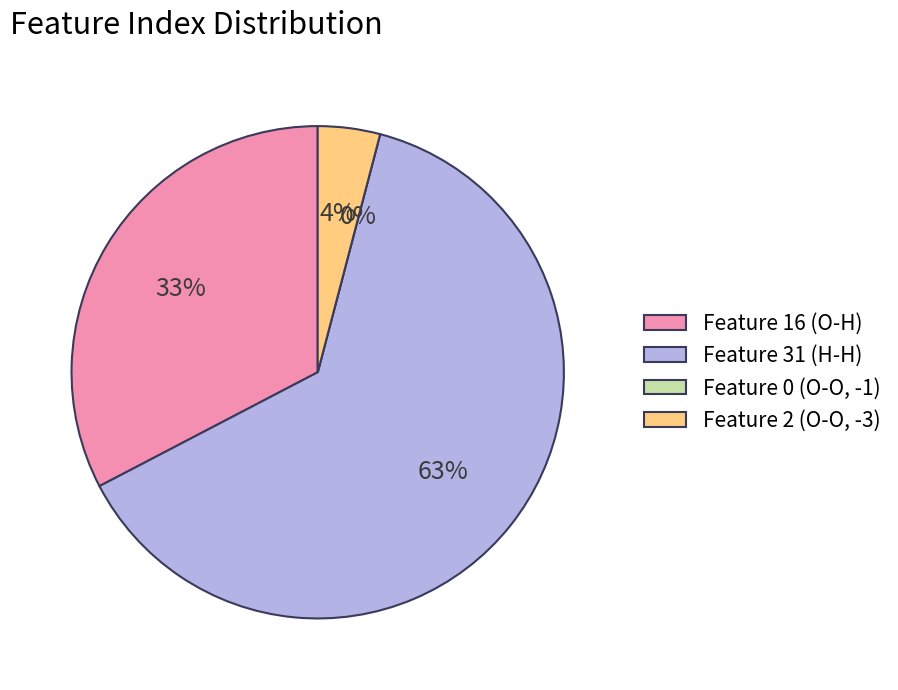

To the nearest percent, what is the combined percentage of Feature 0 (O-O, -1) and Feature 31 (H-H)?

63%